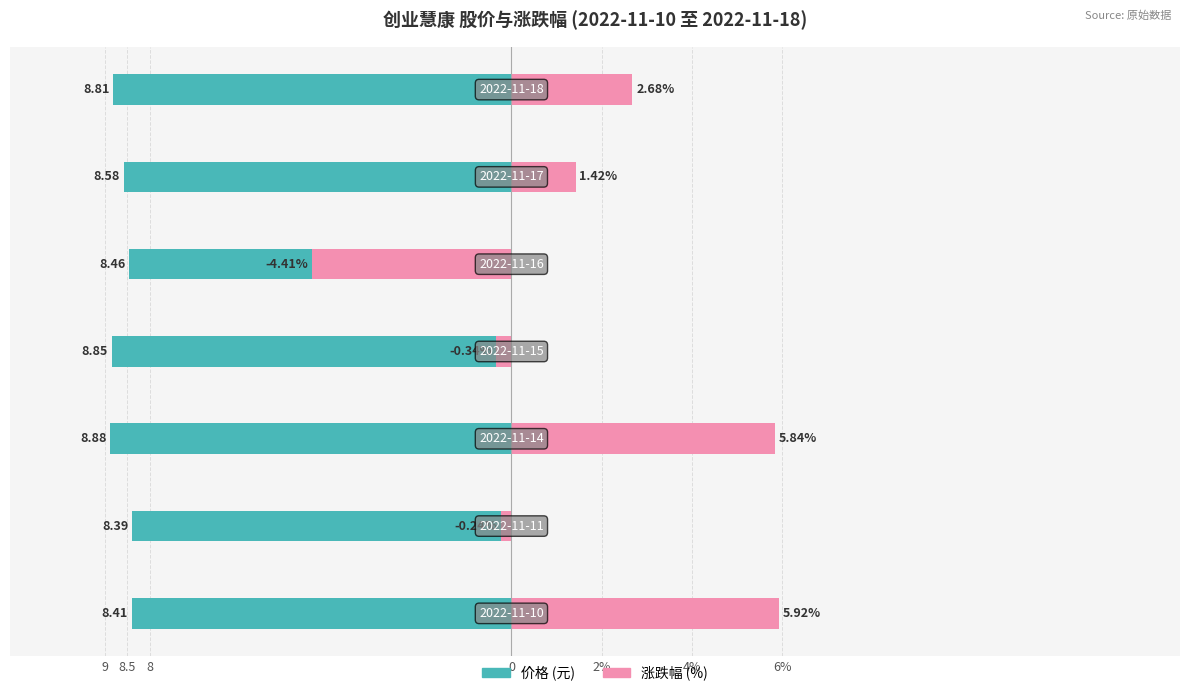

Reading left to right, extract all data points from this chart.

价格 (元): 9=-8.8	8.5=-8.6	8=-8.5	0=-8.8	2%=-8.9	4%=-8.4	6%=-8.4
涨跌幅 (%): 9=2.7	8.5=1.4	8=-4.4	0=-0.3	2%=5.8	4%=-0.2	6%=5.9